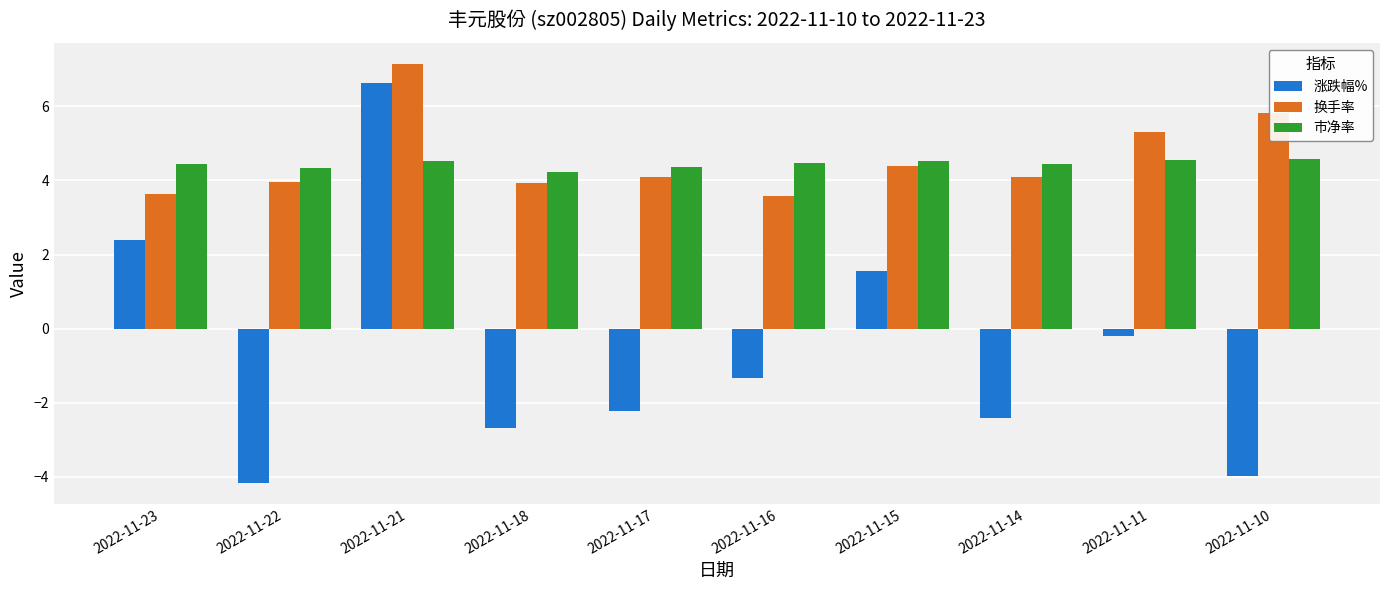

Which series changed the most between 2022-11-18 and 2022-11-16?

涨跌幅%